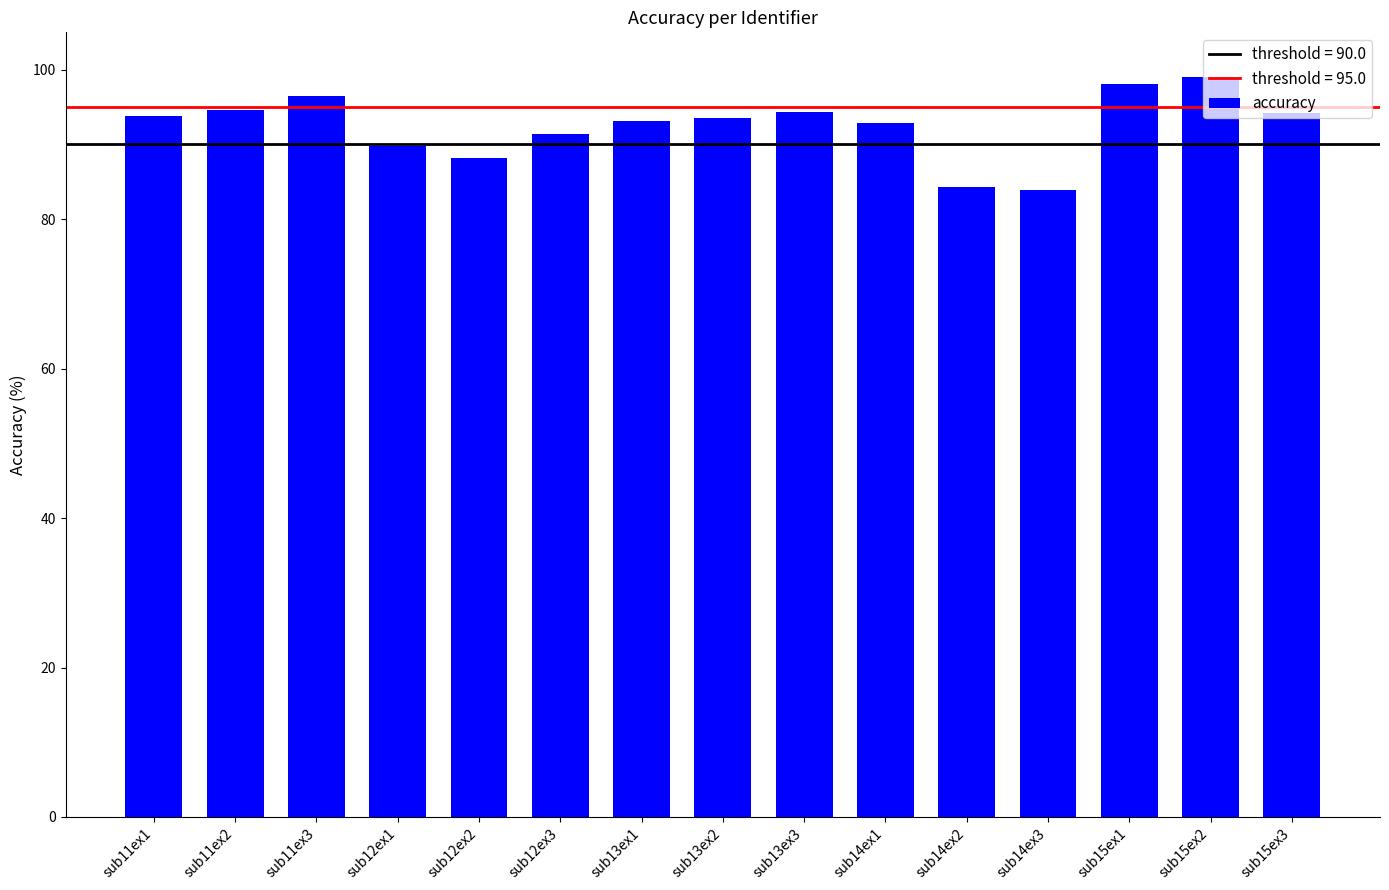

What is the value of the 9th bar from the left?

94.3